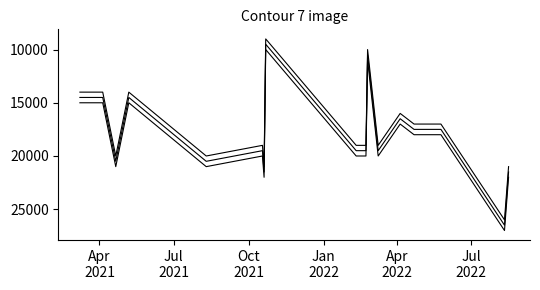

Is this an area chart (filled region under the line)?

No